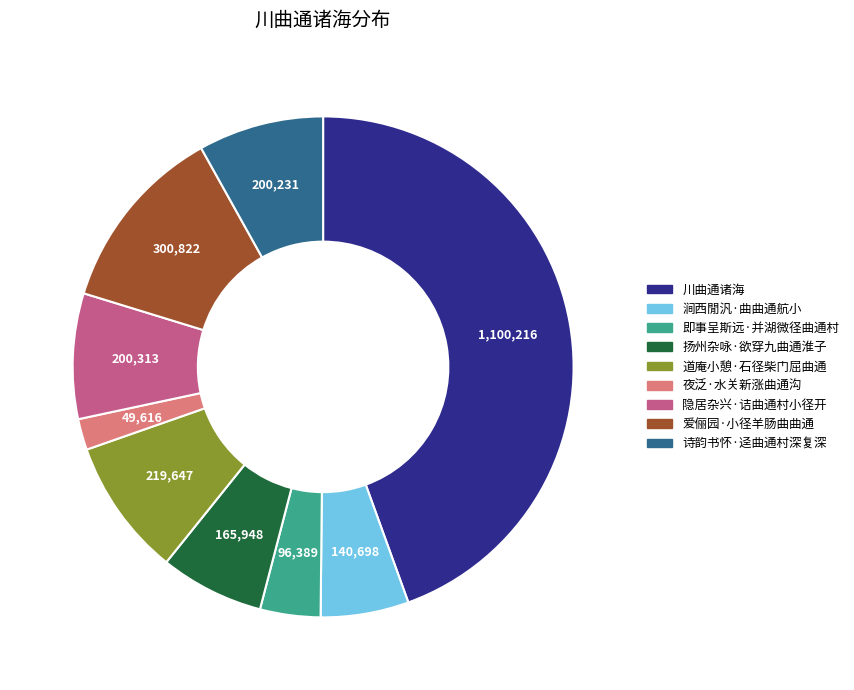

Count the number of slices in the pie.

9